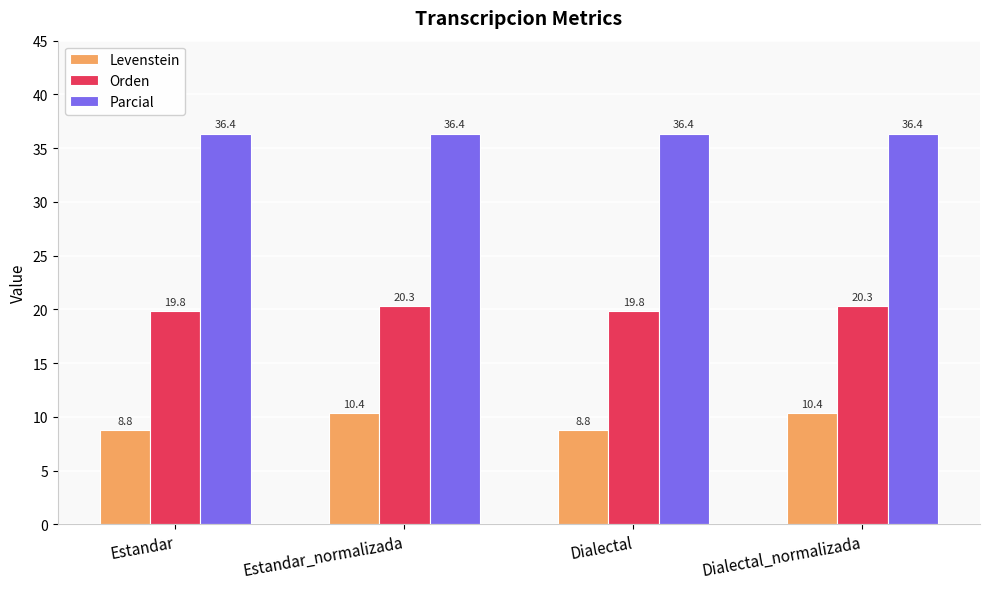

Reading left to right, list all the values displayed in this chart.

Levenstein: Estandar=8.8	Estandar_normalizada=10.4	Dialectal=8.8	Dialectal_normalizada=10.4
Orden: Estandar=19.8	Estandar_normalizada=20.3	Dialectal=19.8	Dialectal_normalizada=20.3
Parcial: Estandar=36.4	Estandar_normalizada=36.4	Dialectal=36.4	Dialectal_normalizada=36.4